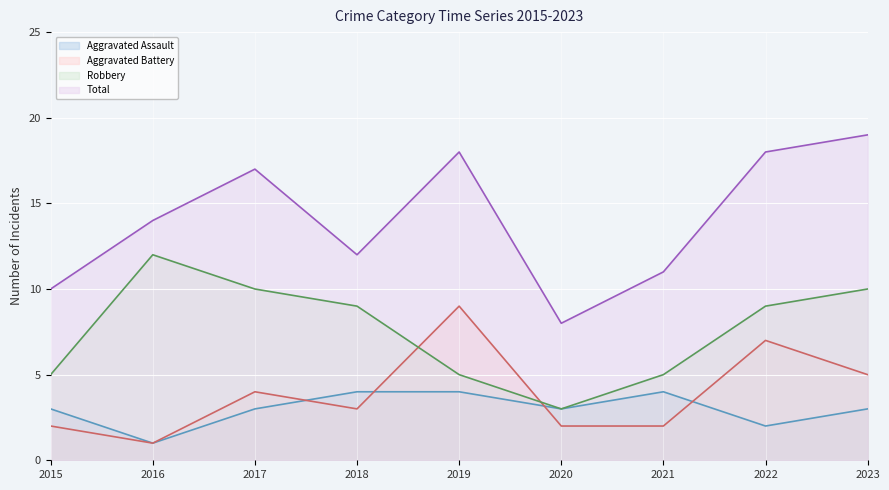

Where do Aggravated Battery and Robbery first cross each other?

2018 and 2019